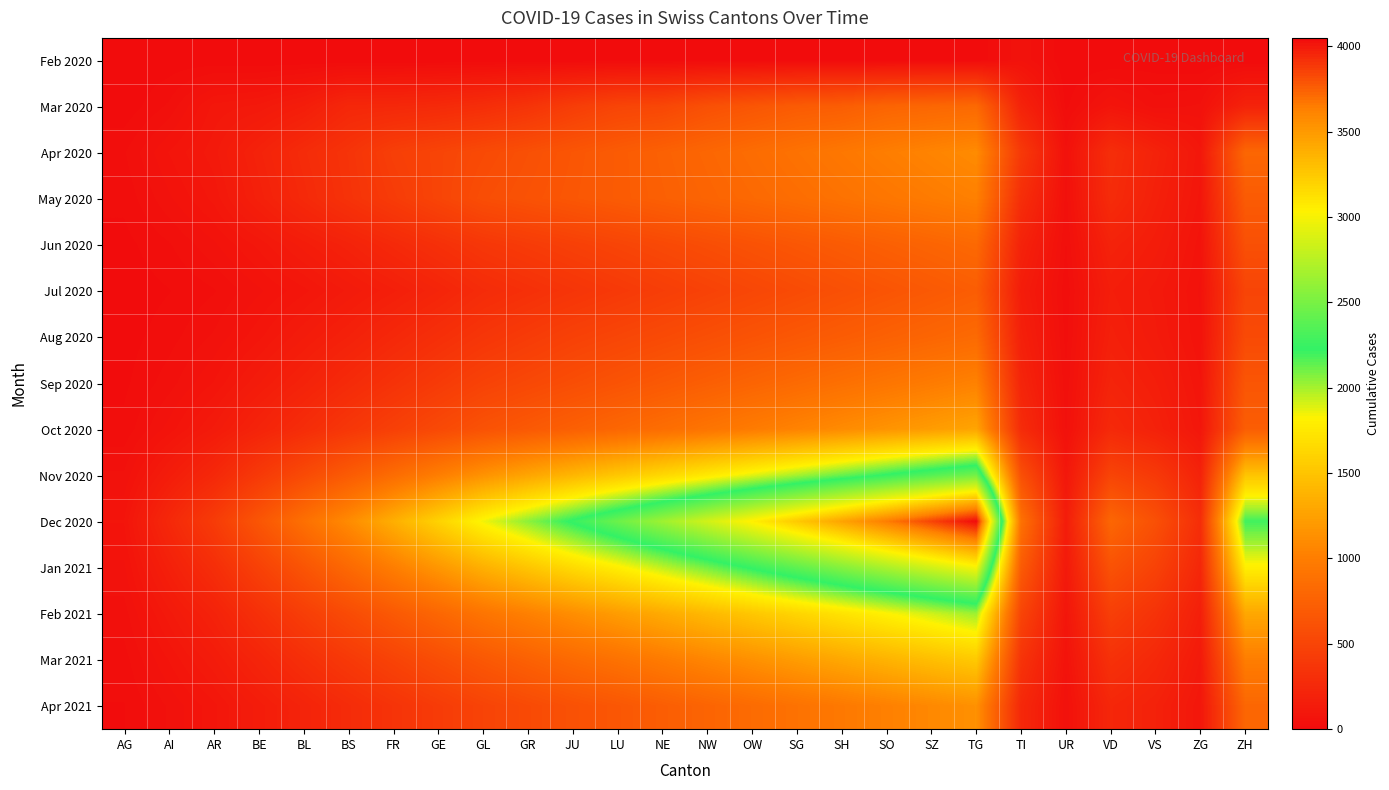

At TG, list the series in order from smallest to largest.

Feb 2020, Jul 2020, Mar 2020, Jun 2020, Aug 2020, May 2020, Sep 2020, Apr 2020, Apr 2021, Oct 2020, Mar 2021, Feb 2021, Nov 2020, Jan 2021, Dec 2020